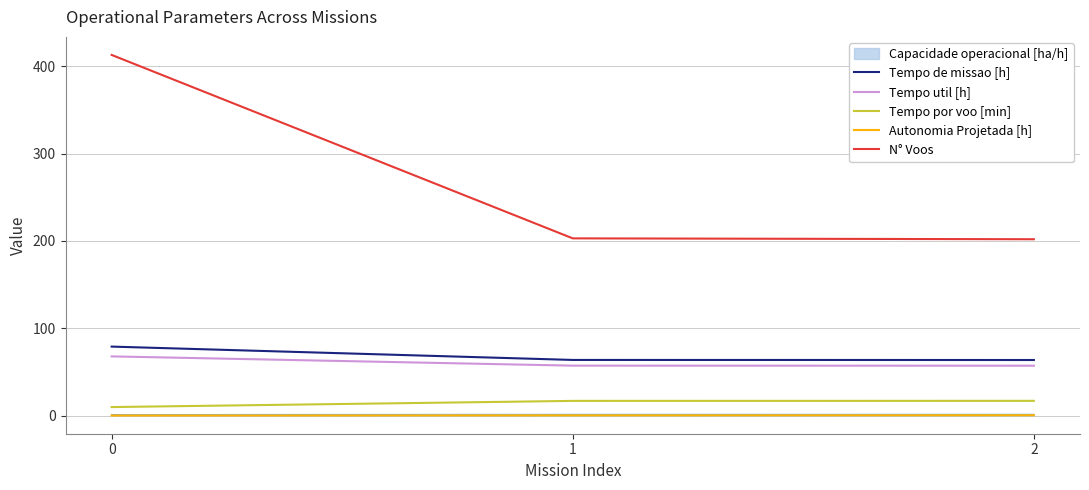

Between 0 and 1, which series saw the biggest shift?

N° Voos